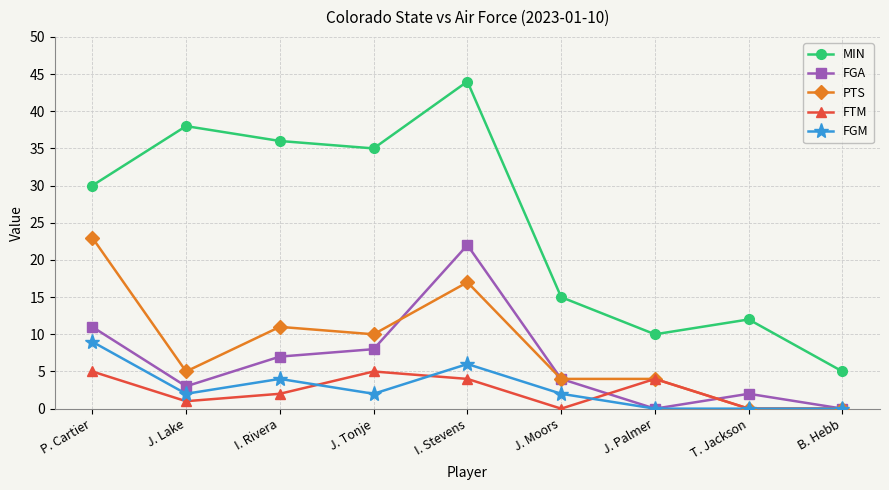

Reading left to right, extract all data points from this chart.

MIN: 30	38	36	35	44	15	10	12	5
FGA: 11	3	7	8	22	4	0	2	0
PTS: 23	5	11	10	17	4	4	0	0
FTM: 5	1	2	5	4	0	4	0	0
FGM: 9	2	4	2	6	2	0	0	0